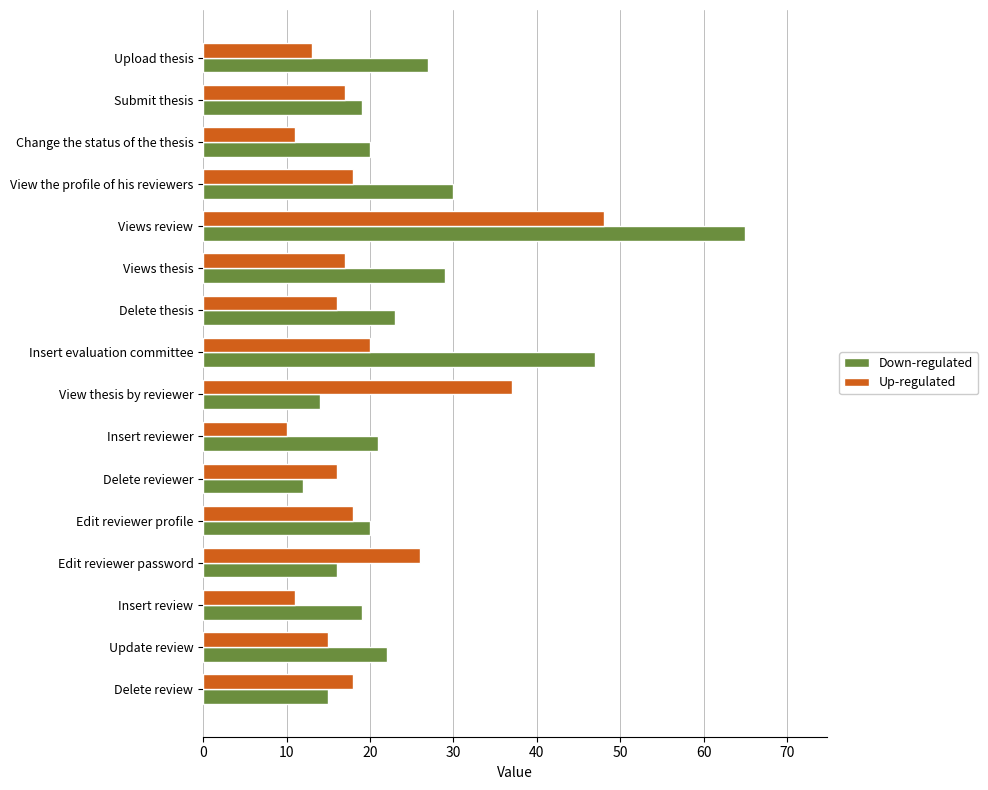

What is the approximate value of Up-regulated at Insert evaluation committee?

20